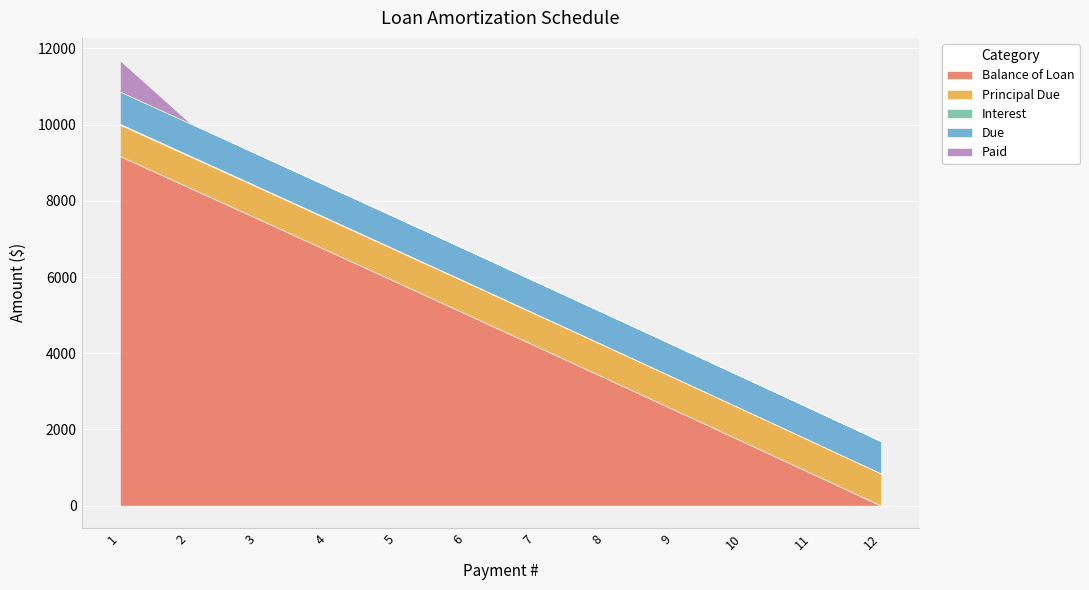

Is it true that Paid equals 188.0 at 1?

False